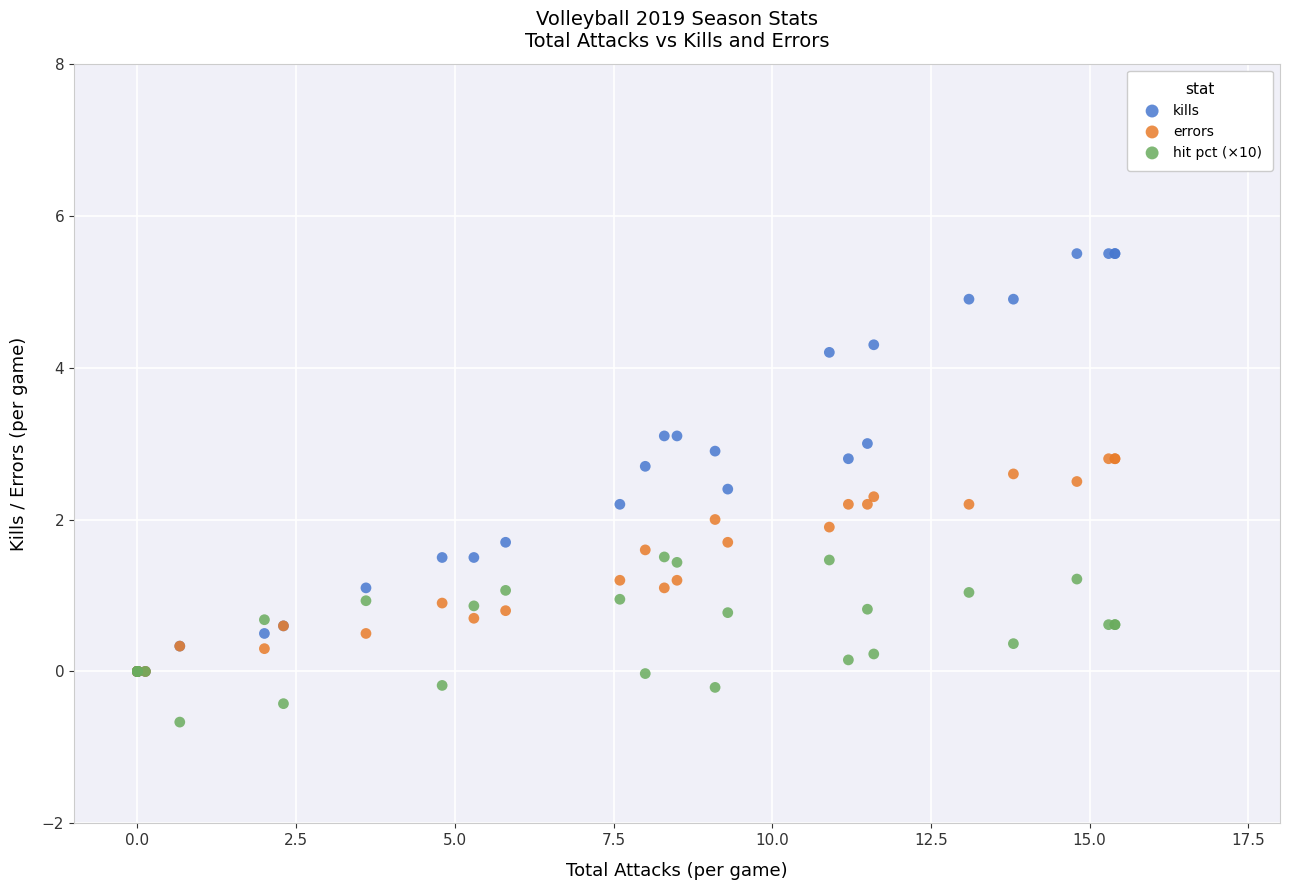

What are all the series names shown in the legend?

kills, errors, hit pct (×10)